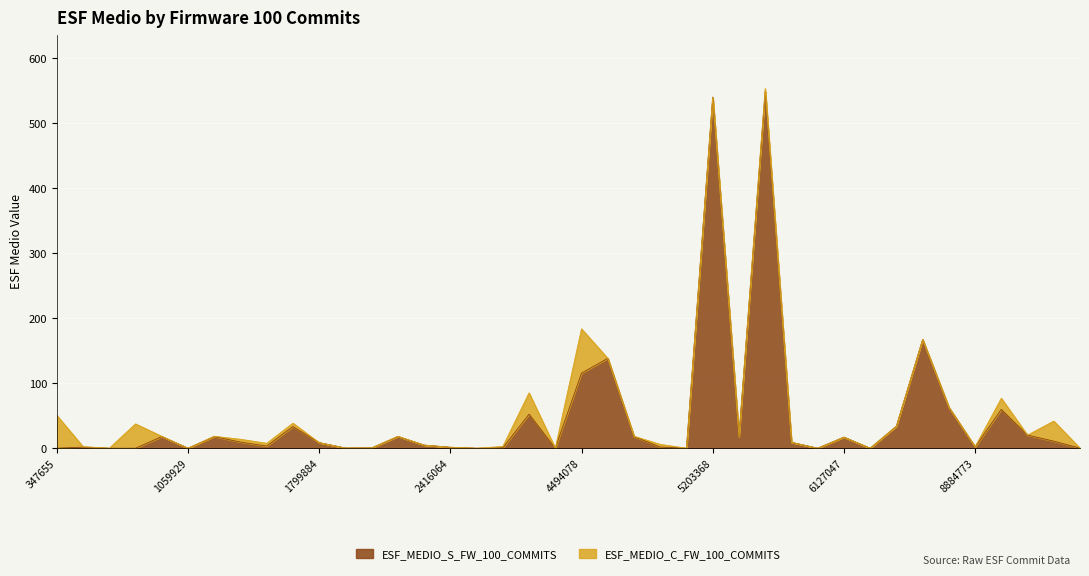

How many interior local valleys (lower than both neighbors) does the data have?

10